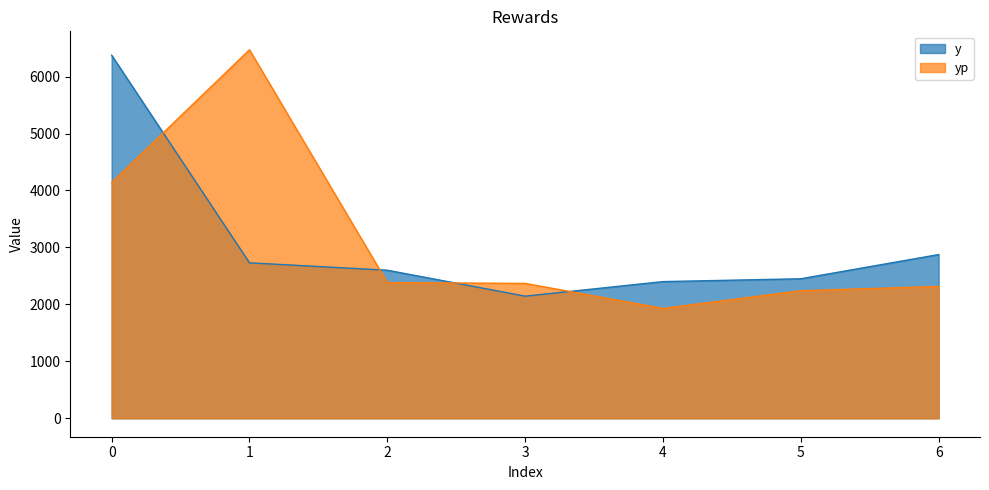

Reading right to left, what are all the values shown in this chart?

y: 2875.0	2450.0	2400.0	2145.0	2600.0	2730.0	6375.0
yp: 2315.3	2240.1	1929.8	2368.6	2382.6	6471.0	4140.0